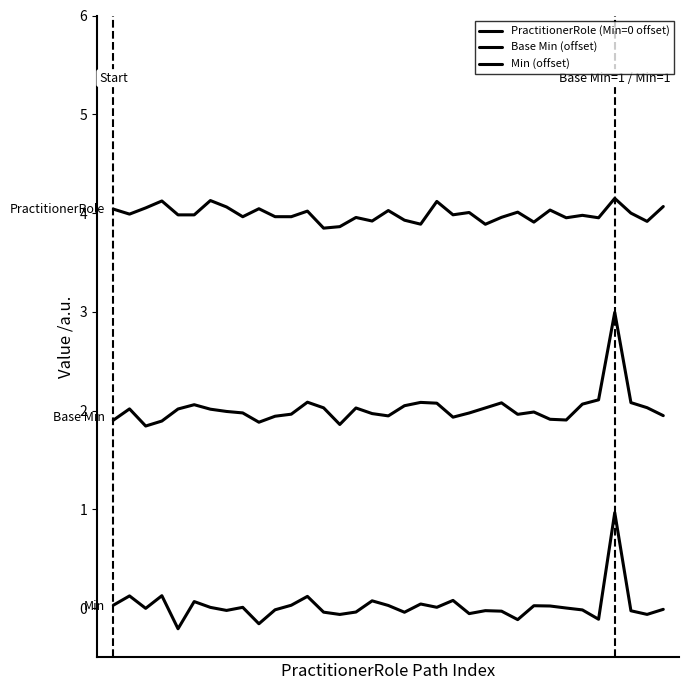

Does the chart display data point markers on the line(s)?

No